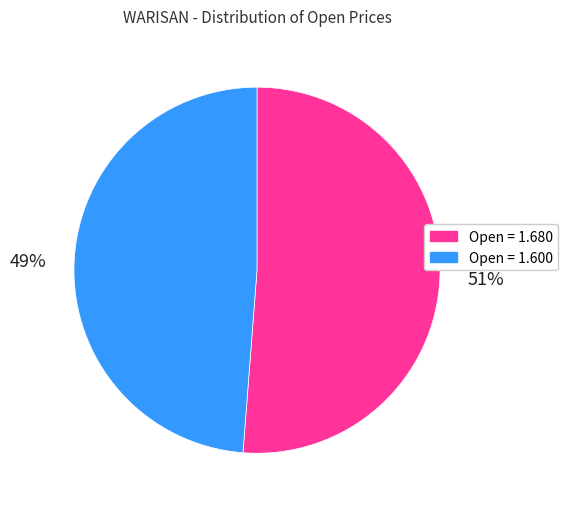

Is the sum of Open = 1.600 and Open = 1.680 greater than half?

Yes